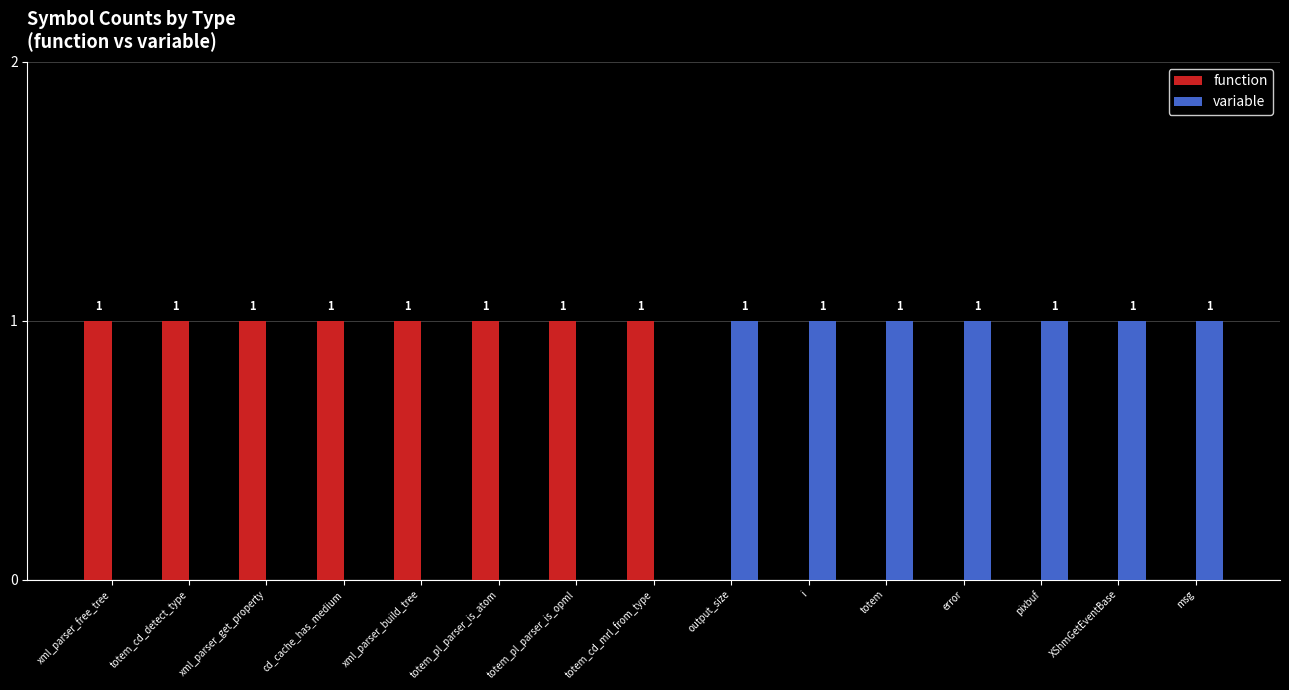

How many function values are between 0 and 1?

15